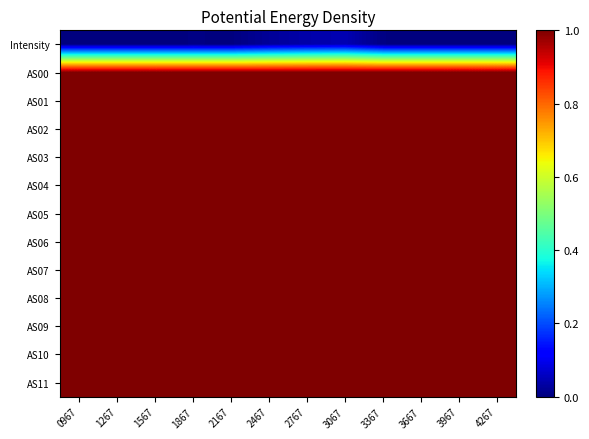

At which category is the sum across all series the highest?

3067